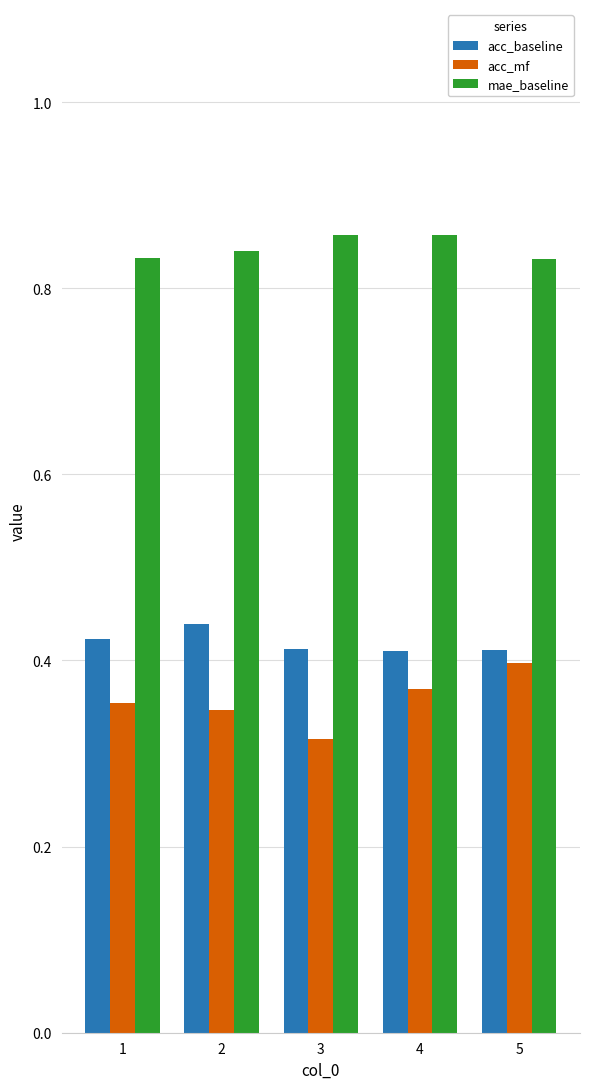

True or false: mae_baseline has a value of 1.4 at 2.

False